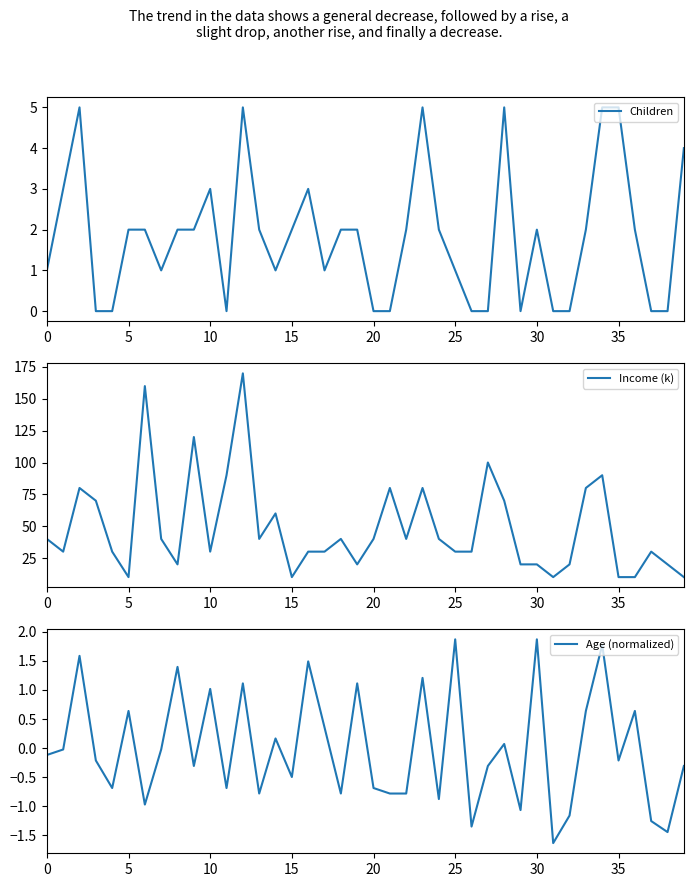

The value of Children at 30 is 1.1. True or false?

False